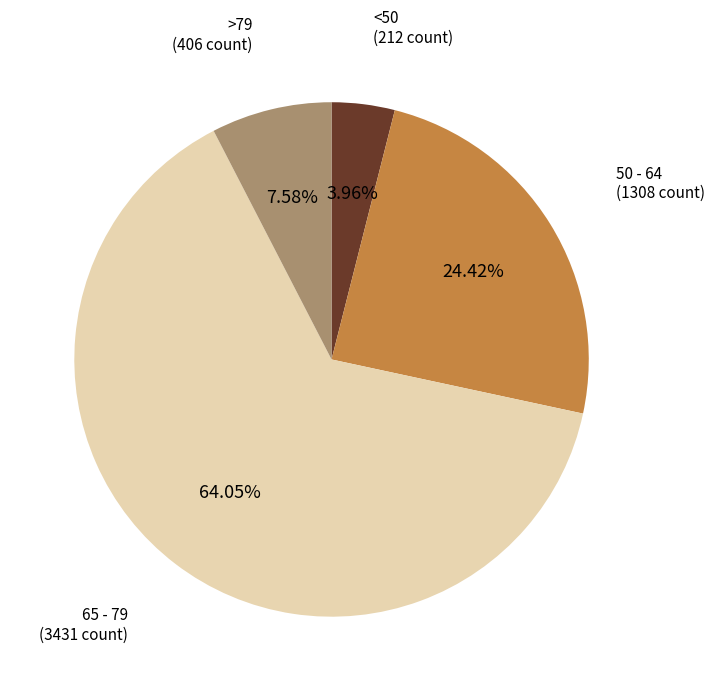

Rank the categories by value from lowest to highest.

<50, >79, 50 - 64, 65 - 79